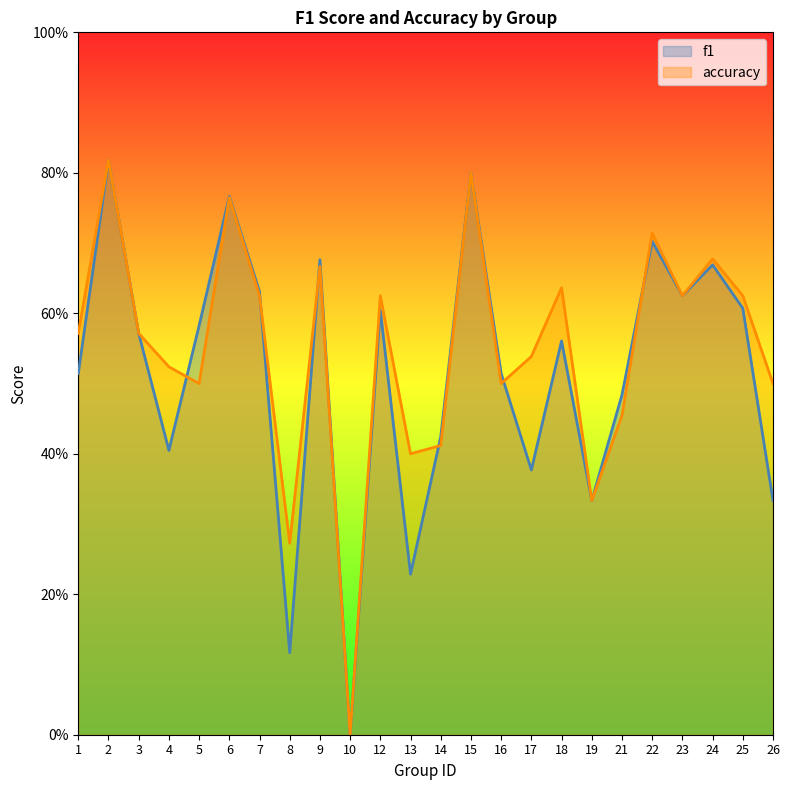

How many interior local valleys does the f1 series have?

7